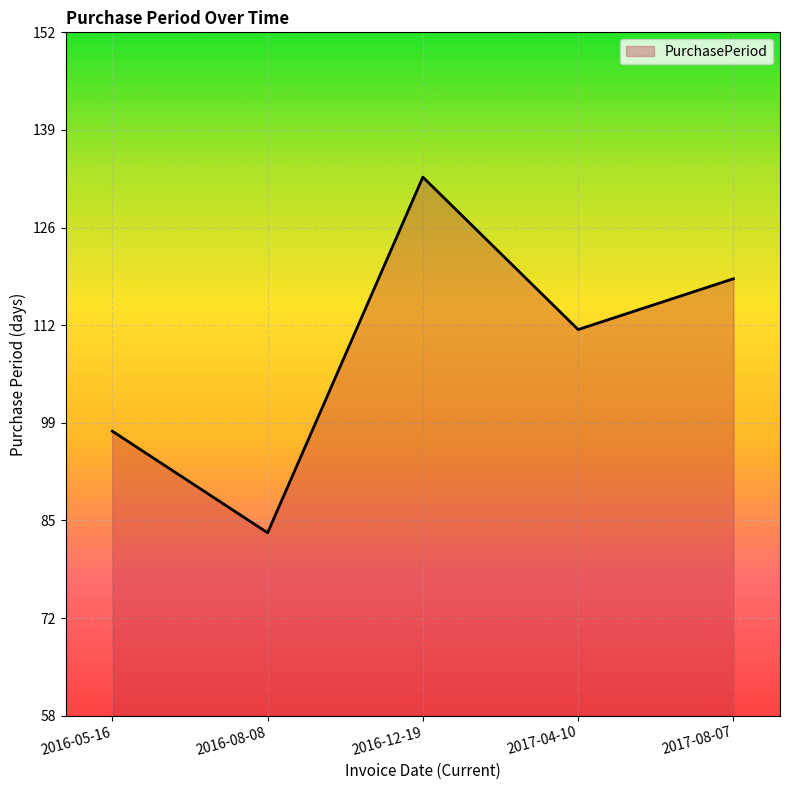

How many values are between 98 and 119?

3